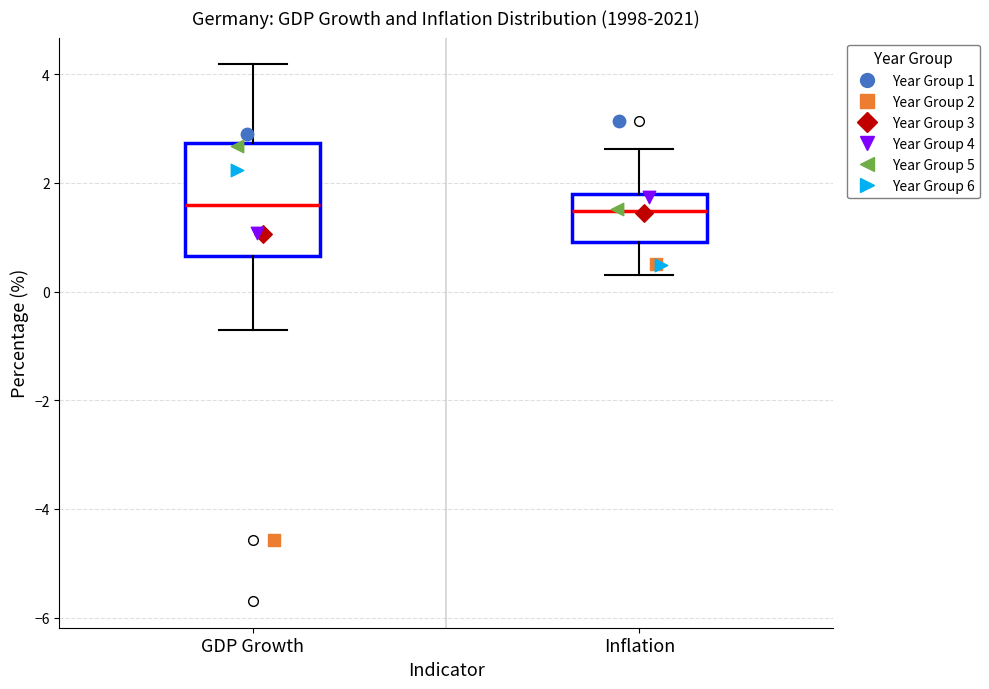

Comparing the boxes themselves (not the whiskers), which one is the tallest?

GDP Growth